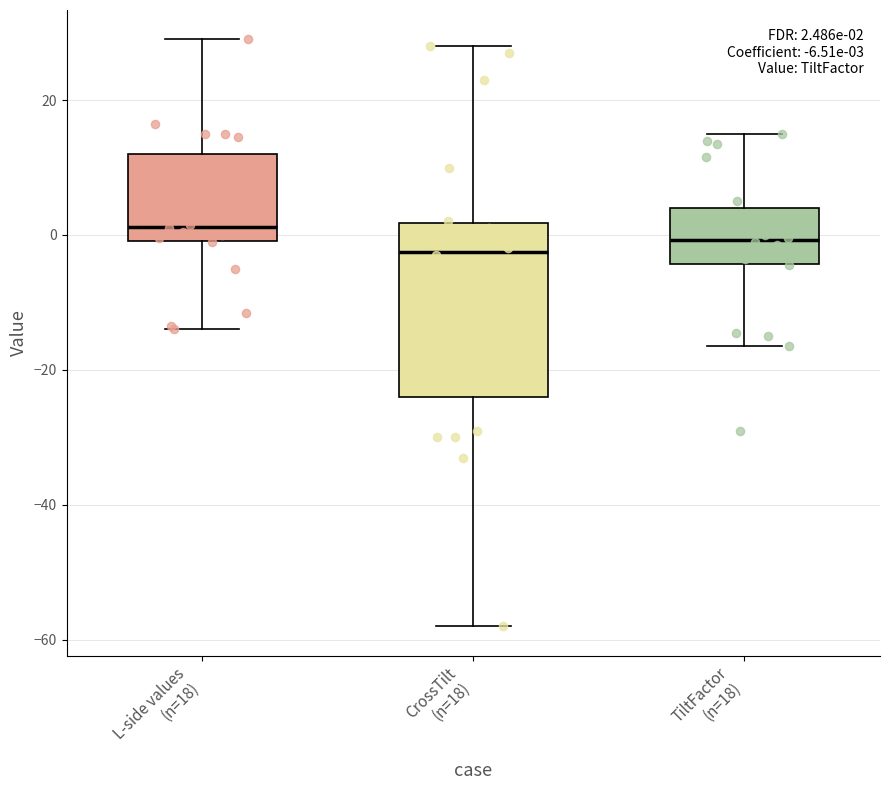

Comparing the boxes themselves (not the whiskers), which one is the tallest?

CrossTilt (n=18)